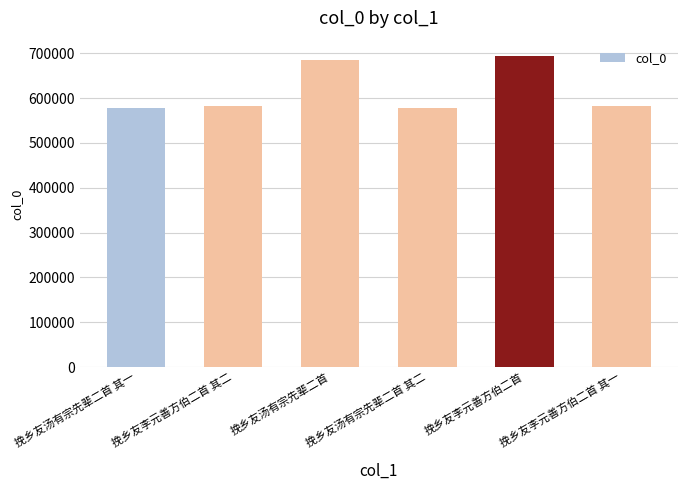

What is the label of the 2nd bar from the left?

挽乡友李元善方伯二首 其二